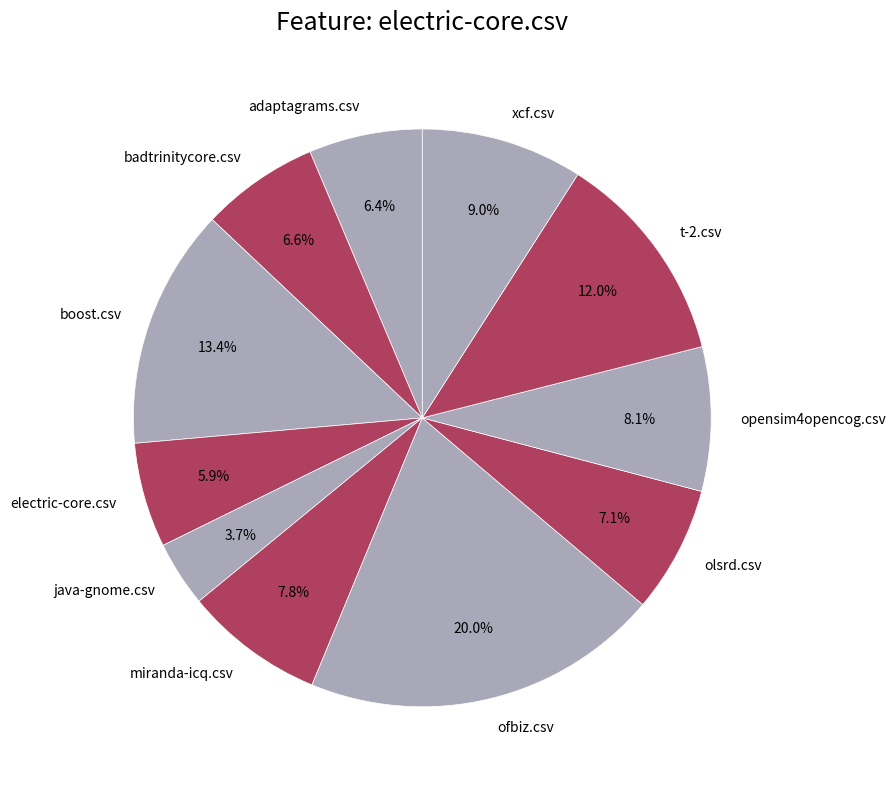

How much of the chart is everything except t-2.csv?

88.0%